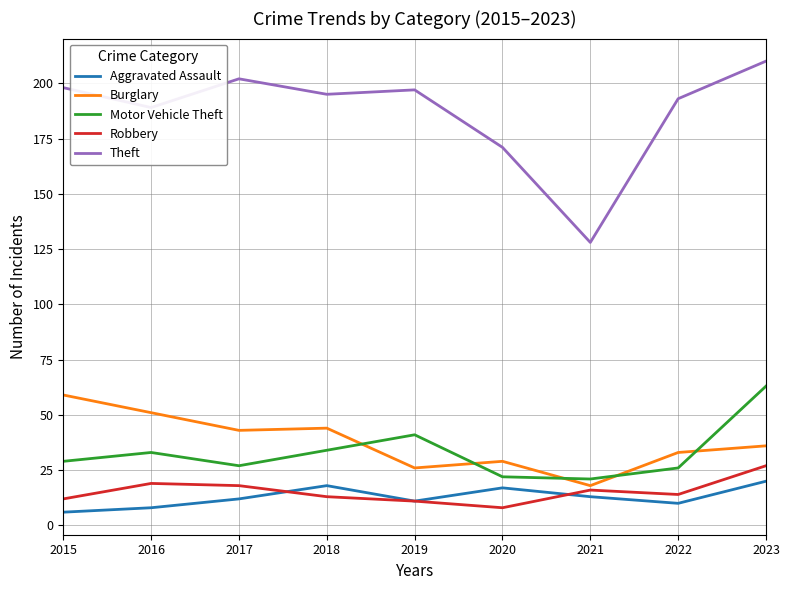

How many lines are shown in the chart?

5